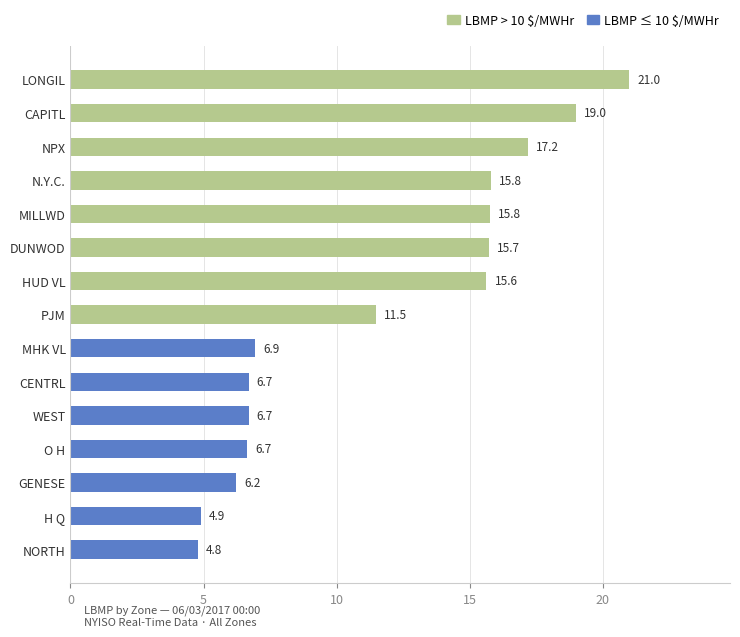

Which has a higher value, CENTRL or PJM?

PJM